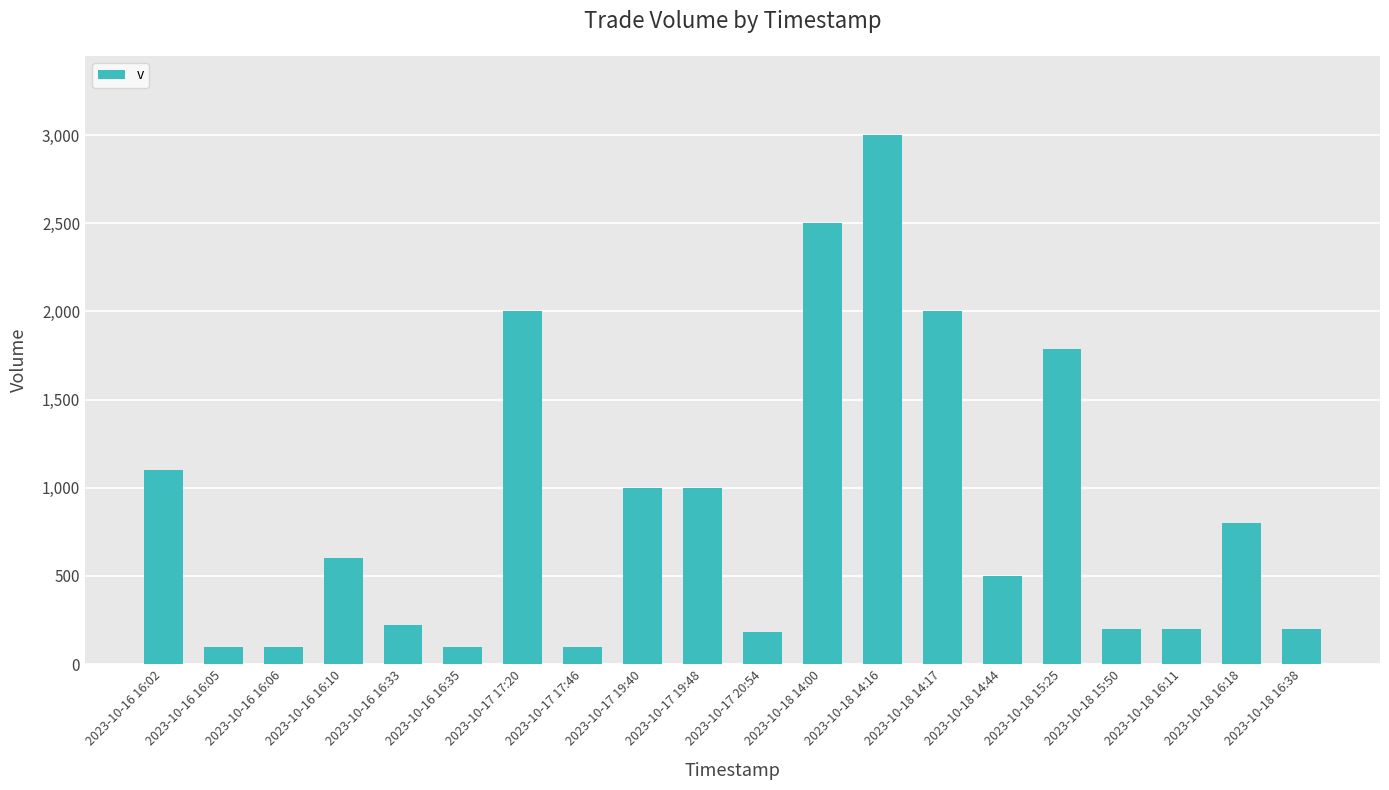

The chart shows a value of 220 at 2023-10-16 16:33. True or false?

True